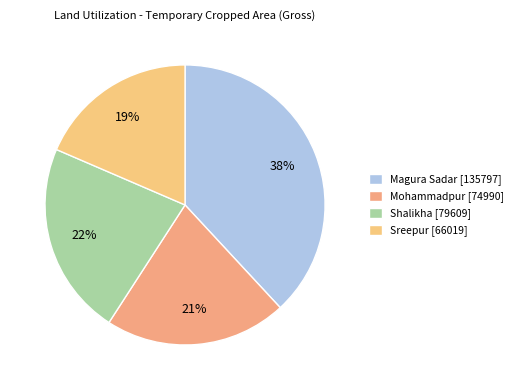

Does Sreepur account for over 50% of the chart?

No